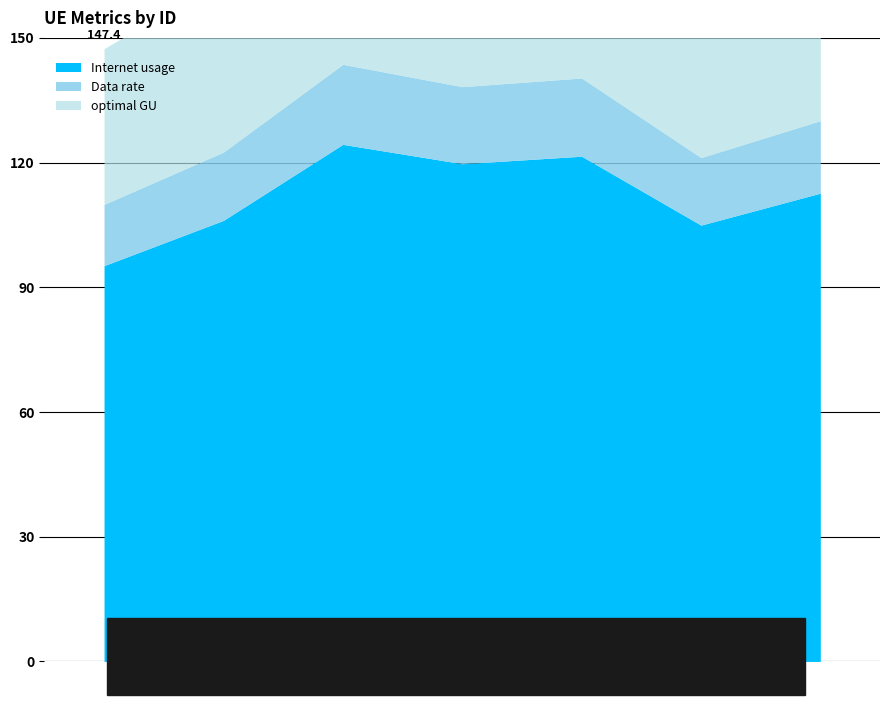

Where is the first local maximum for Data rate?

438264